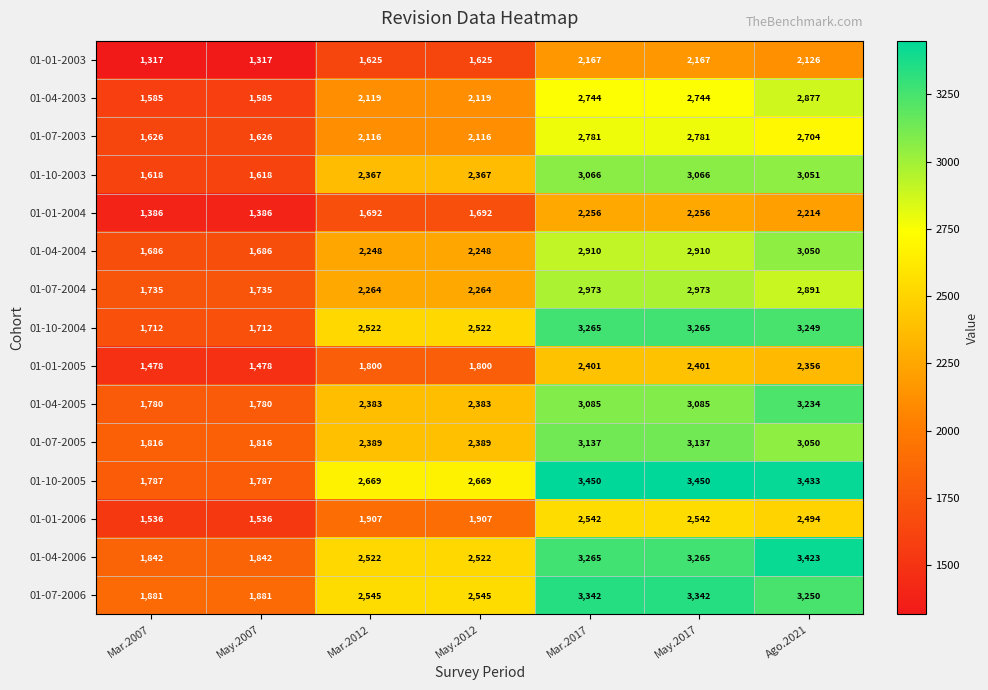

Is it true that 01-04-2006 equals 1842 at Mar.2007?

True